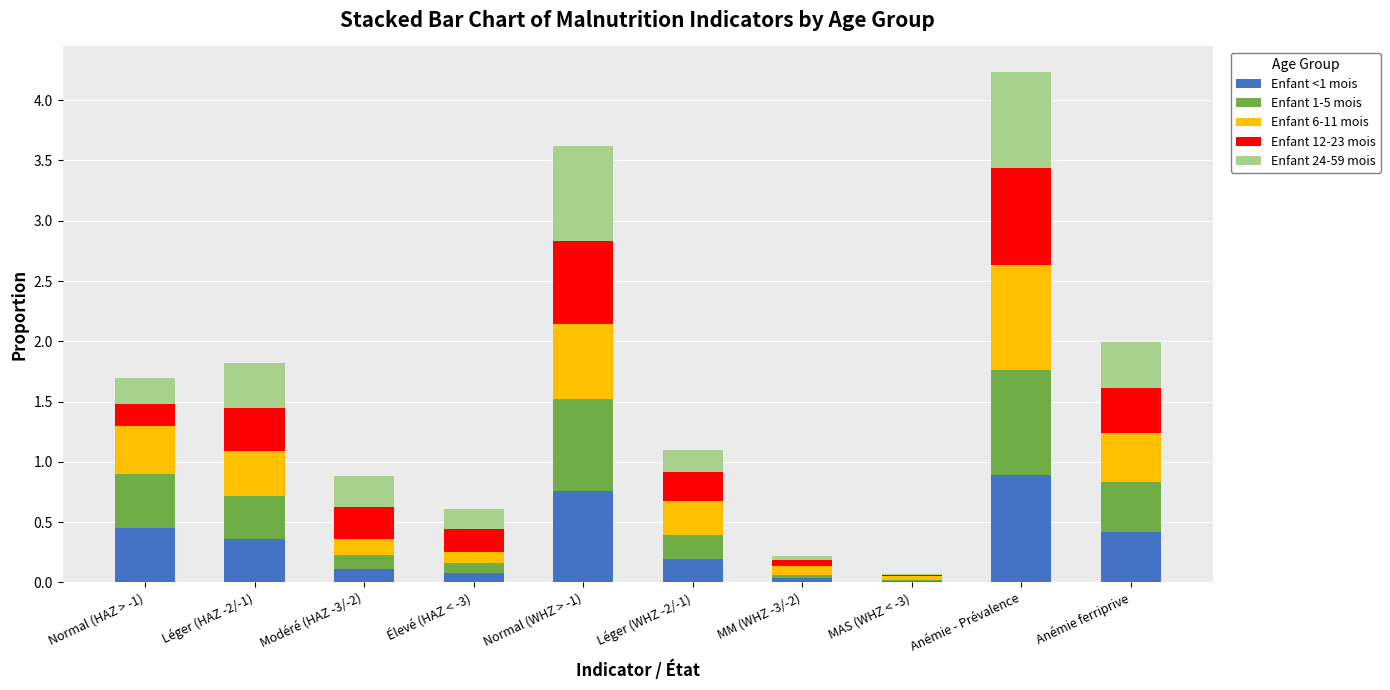

What is the highest value of the Enfant <1 mois series?

0.9